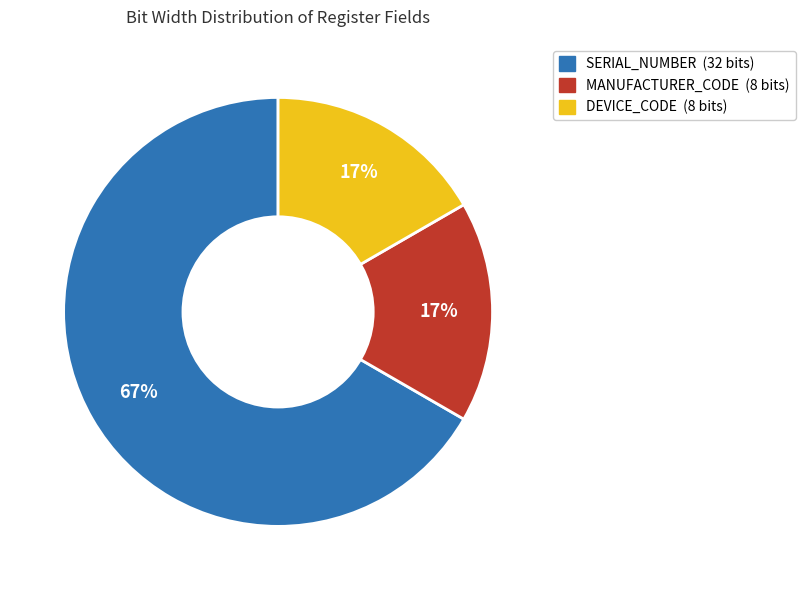

Which has a higher value, DEVICE_CODE or SERIAL_NUMBER?

SERIAL_NUMBER